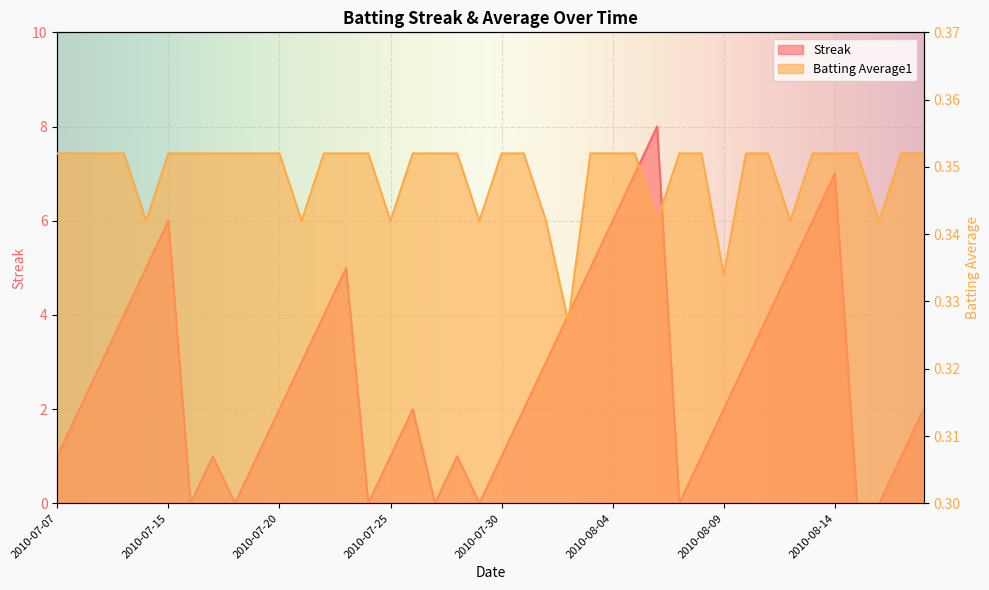

Reading left to right, list all the values displayed in this chart.

Streak: 2010-07-07=1.0	2010-07-08=2.0	2010-07-09=3.0	2010-07-10=4.0	2010-07-11=5.0	2010-07-15=6.0	2010-07-16=0.0	2010-07-17=1.0	2010-07-18=0.0	2010-07-19=1.0	2010-07-20=2.0	2010-07-21=3.0	2010-07-22=4.0	2010-07-23=5.0	2010-07-24=0.0	2010-07-25=1.0	2010-07-26=2.0	2010-07-27=0.0	2010-07-28=1.0	2010-07-29=0.0	2010-07-30=1.0	2010-07-31=2.0	2010-08-01=3.0	2010-08-02=4.0	2010-08-03=5.0	2010-08-04=6.0	2010-08-05=7.0	2010-08-06=8.0	2010-08-07=0.0	2010-08-08=1.0	2010-08-09=2.0	2010-08-10=3.0	2010-08-11=4.0	2010-08-12=5.0	2010-08-13=6.0	2010-08-14=7.0	2010-08-15=0.0	2010-08-16=0.0	2010-08-17=1.0	2010-08-18=2.0
Batting Average1: 2010-07-07=0.4	2010-07-08=0.4	2010-07-09=0.4	2010-07-10=0.4	2010-07-11=0.3	2010-07-15=0.4	2010-07-16=0.4	2010-07-17=0.4	2010-07-18=0.4	2010-07-19=0.4	2010-07-20=0.4	2010-07-21=0.3	2010-07-22=0.4	2010-07-23=0.4	2010-07-24=0.4	2010-07-25=0.3	2010-07-26=0.4	2010-07-27=0.4	2010-07-28=0.4	2010-07-29=0.3	2010-07-30=0.4	2010-07-31=0.4	2010-08-01=0.3	2010-08-02=0.3	2010-08-03=0.4	2010-08-04=0.4	2010-08-05=0.4	2010-08-06=0.3	2010-08-07=0.4	2010-08-08=0.4	2010-08-09=0.3	2010-08-10=0.4	2010-08-11=0.4	2010-08-12=0.3	2010-08-13=0.4	2010-08-14=0.4	2010-08-15=0.4	2010-08-16=0.3	2010-08-17=0.4	2010-08-18=0.4